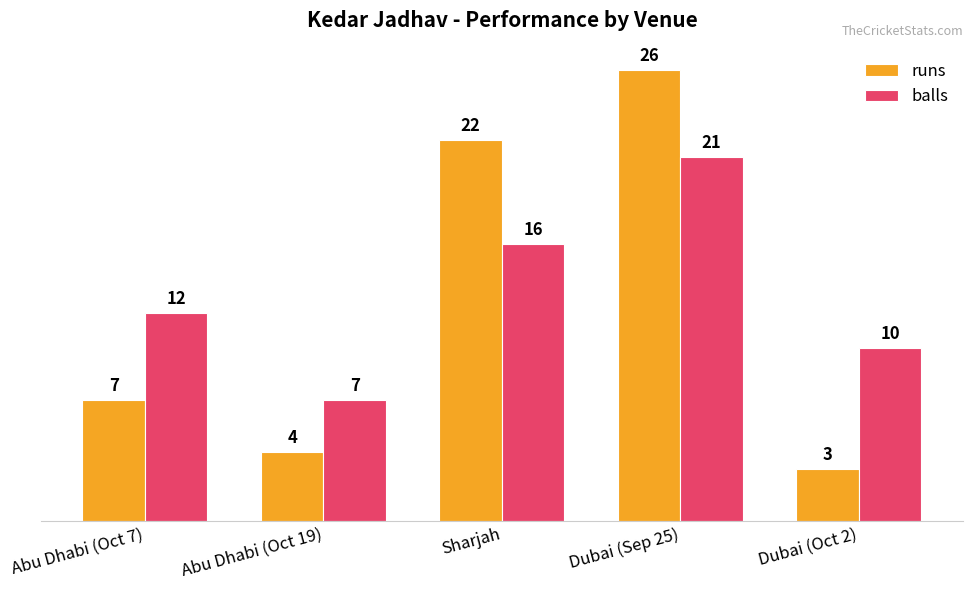

True or false: balls has a value of 7 at Abu Dhabi (Oct 19).

True